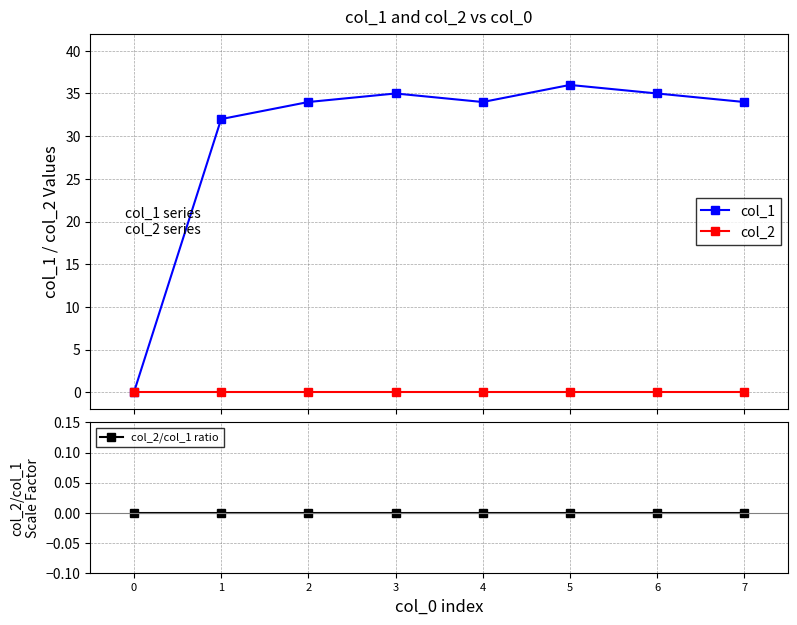

Reading left to right, list all the values displayed in this chart.

col_1: 0=0	1=32	2=34	3=35	4=34	5=36	6=35	7=34
col_2: 0=0	1=0	2=0	3=0	4=0	5=0	6=0	7=0
col_2/col_1 ratio: 0=0	1=0	2=0	3=0	4=0	5=0	6=0	7=0